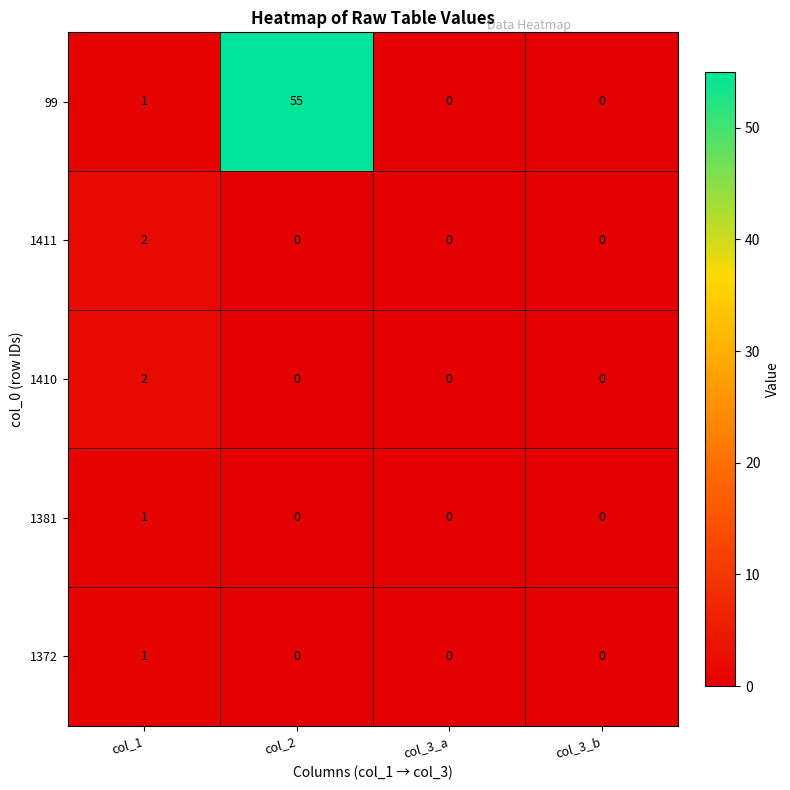

How many data points does each series have?

4